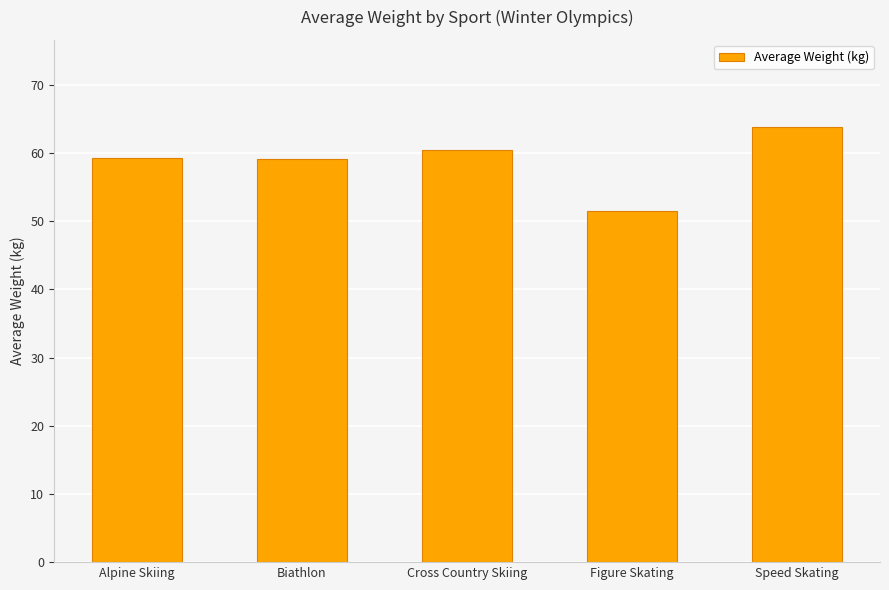

What is the change in value from Biathlon to Figure Skating?

-7.6